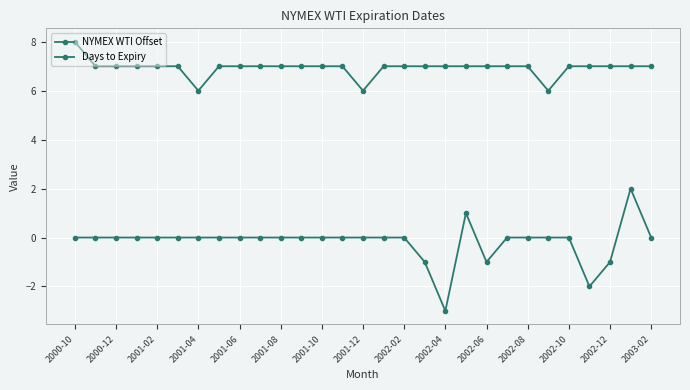

At which label is NYMEX WTI Offset closest to 7?

2000-12